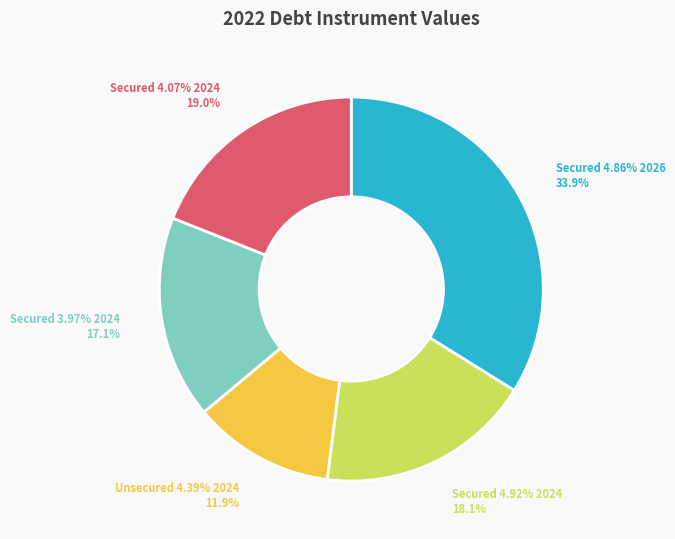

To the nearest percent, what is the difference between the largest and smallest slice percentages?

22%